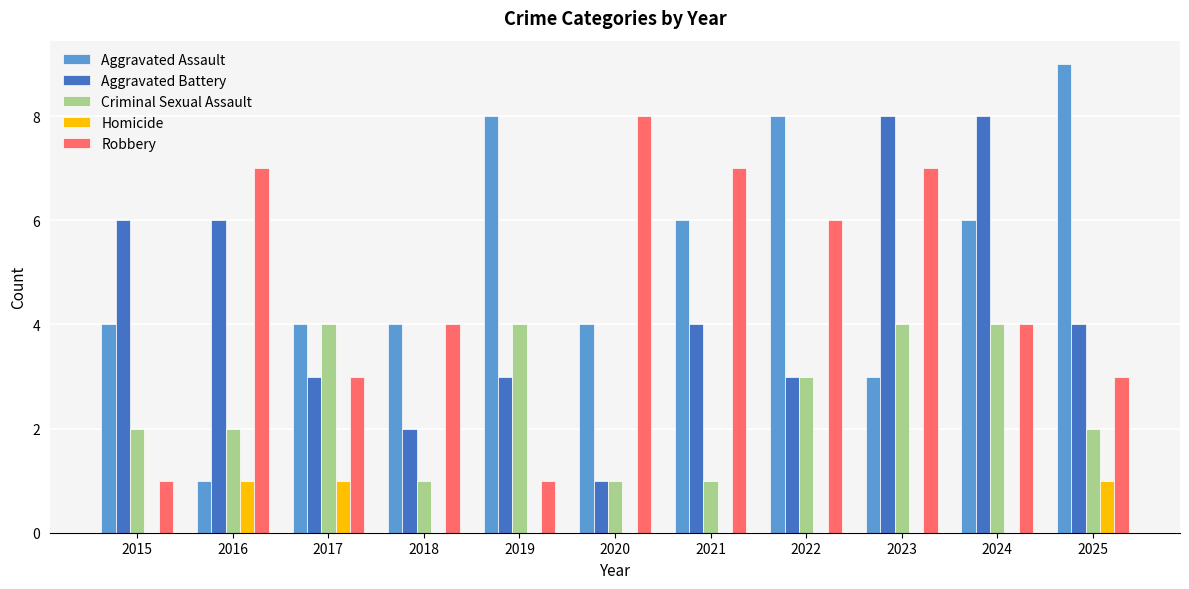

How many categories are shown in the chart?

11